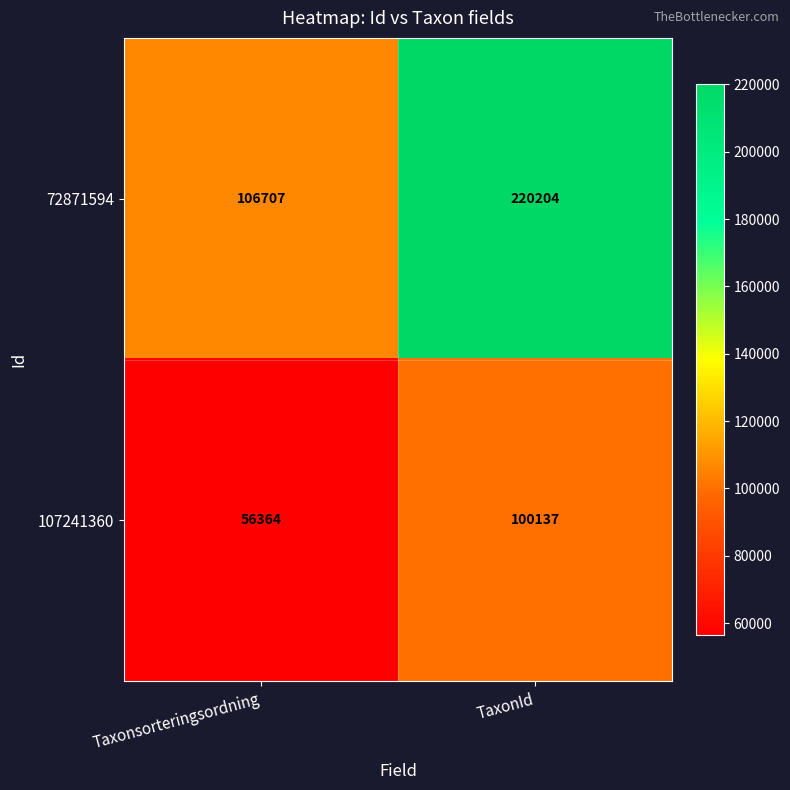

What is the greatest value displayed?

220204